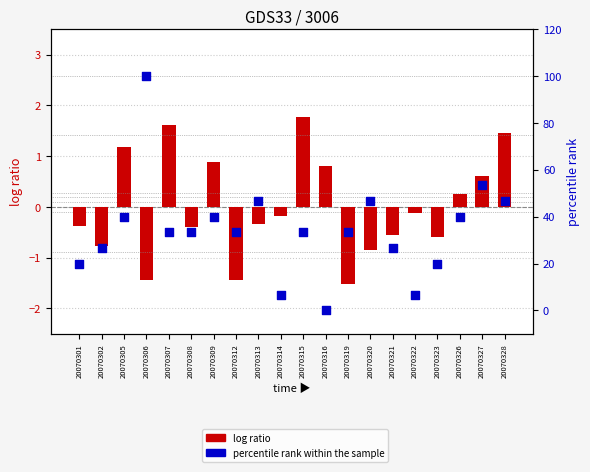

What are all the series names shown in the legend?

log ratio, percentile rank within the sample